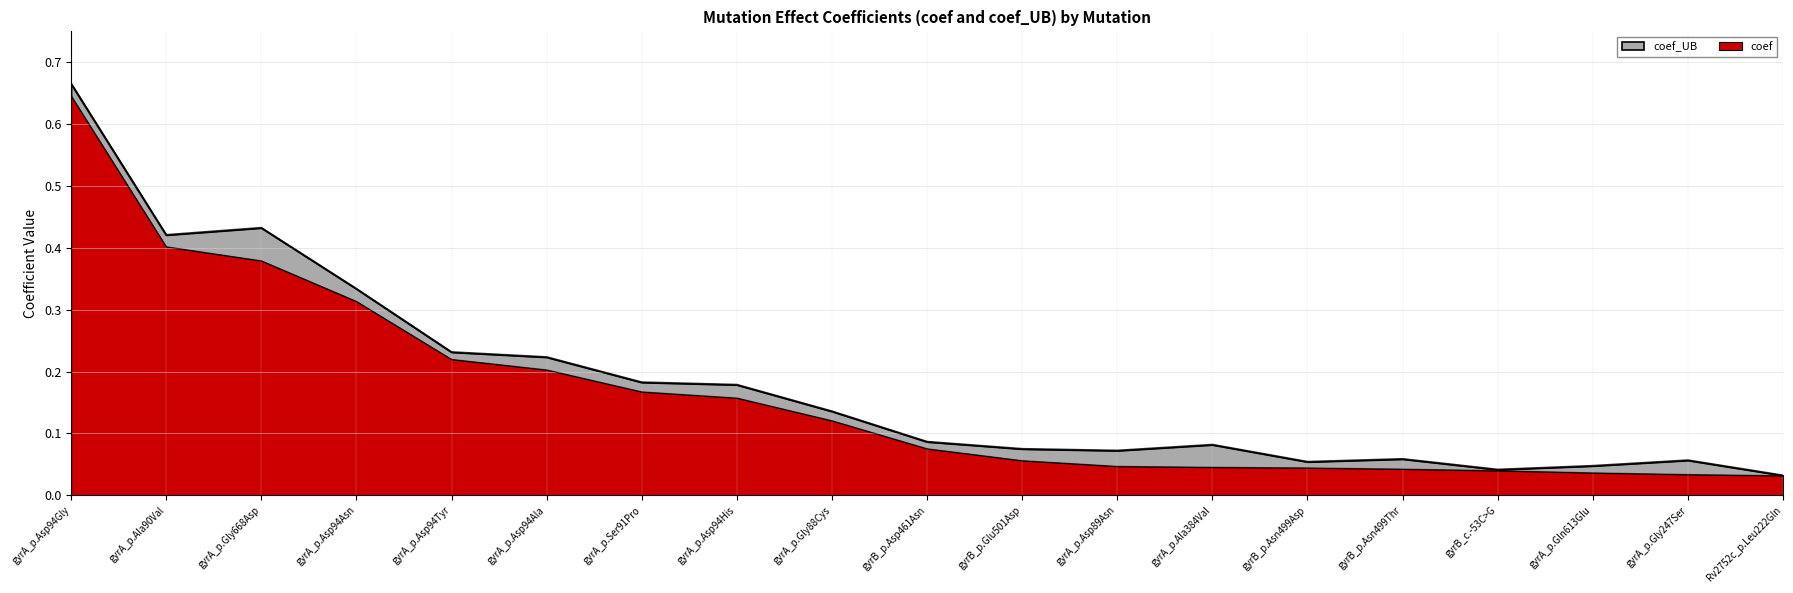

Reading left to right, extract all data points from this chart.

coef: gyrA_p.Asp94Gly=0.6	gyrA_p.Ala90Val=0.4	gyrA_p.Gly668Asp=0.4	gyrA_p.Asp94Asn=0.3	gyrA_p.Asp94Tyr=0.2	gyrA_p.Asp94Ala=0.2	gyrA_p.Ser91Pro=0.2	gyrA_p.Asp94His=0.2	gyrA_p.Gly88Cys=0.1	gyrB_p.Asp461Asn=0.1	gyrB_p.Glu501Asp=0.1	gyrA_p.Asp89Asn=0.0	gyrA_p.Ala384Val=0.0	gyrB_p.Asn499Asp=0.0	gyrB_p.Asn499Thr=0.0	gyrB_c.-53C>G=0.0	gyrA_p.Gln613Glu=0.0	gyrA_p.Gly247Ser=0.0	Rv2752c_p.Leu222Gln=0.0
coef_UB: gyrA_p.Asp94Gly=0.7	gyrA_p.Ala90Val=0.4	gyrA_p.Gly668Asp=0.4	gyrA_p.Asp94Asn=0.3	gyrA_p.Asp94Tyr=0.2	gyrA_p.Asp94Ala=0.2	gyrA_p.Ser91Pro=0.2	gyrA_p.Asp94His=0.2	gyrA_p.Gly88Cys=0.1	gyrB_p.Asp461Asn=0.1	gyrB_p.Glu501Asp=0.1	gyrA_p.Asp89Asn=0.1	gyrA_p.Ala384Val=0.1	gyrB_p.Asn499Asp=0.1	gyrB_p.Asn499Thr=0.1	gyrB_c.-53C>G=0.0	gyrA_p.Gln613Glu=0.0	gyrA_p.Gly247Ser=0.1	Rv2752c_p.Leu222Gln=0.0